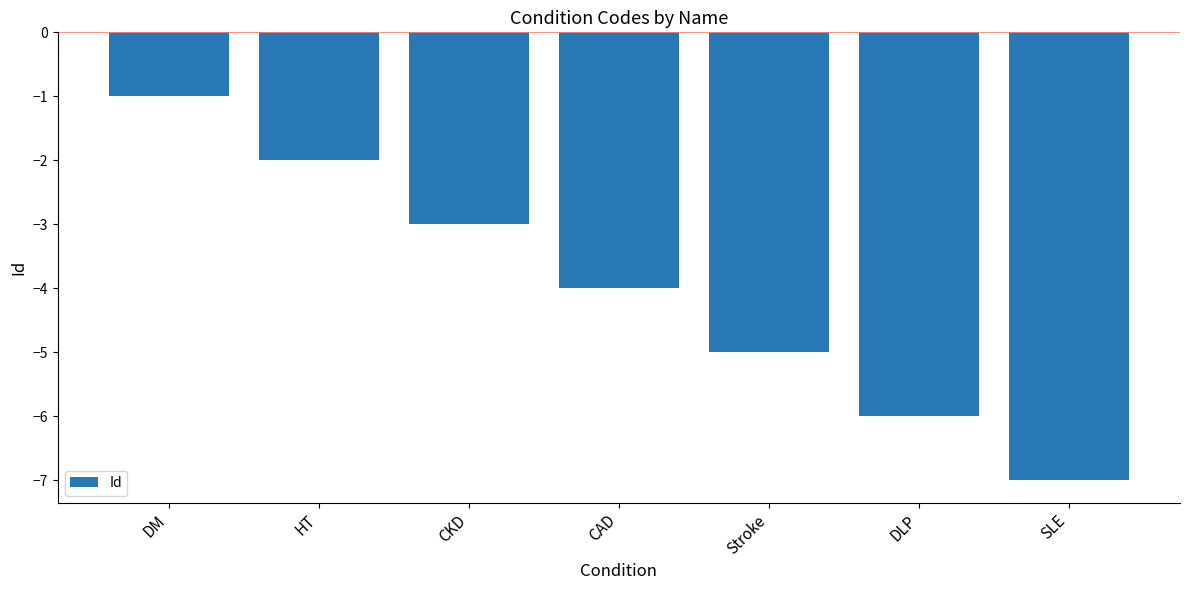

Where does the data first go above -4?

DM